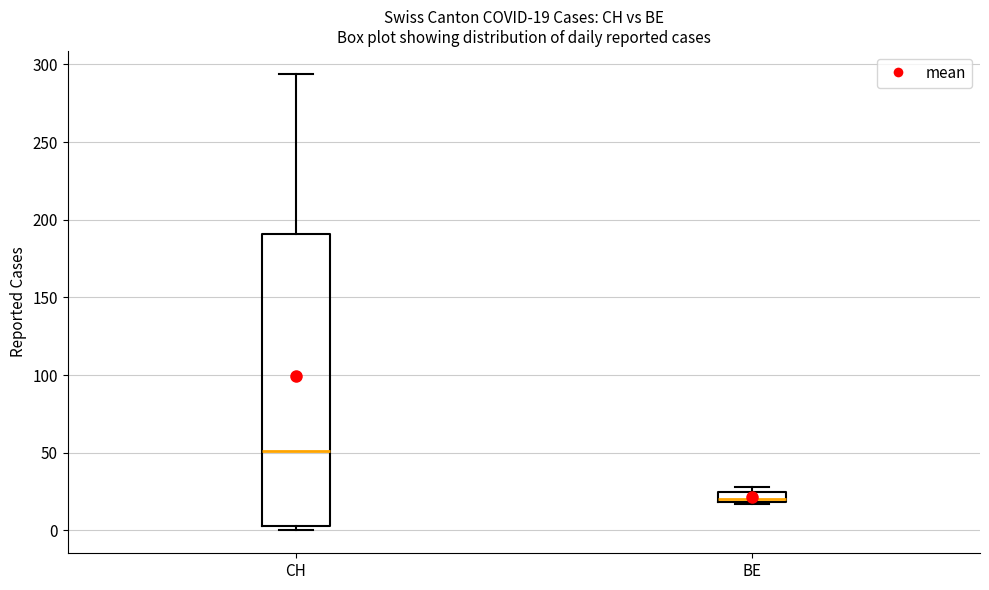

Which box's median line is the highest?

CH